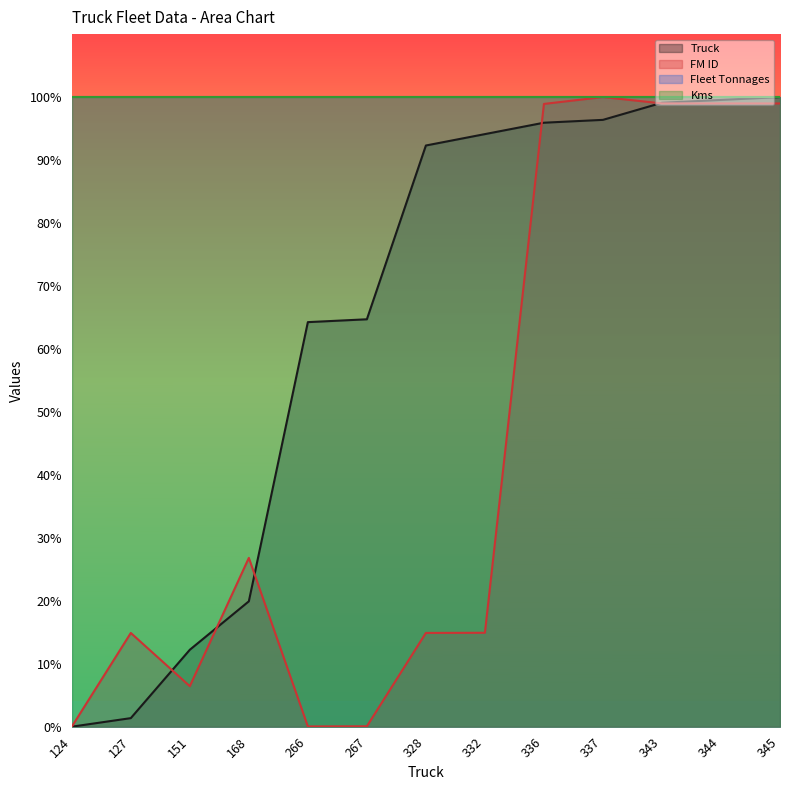

Reading right to left, transcribe all the data shown in this chart.

Truck: 345=100.0	344=99.5	343=99.1	337=96.4	336=95.9	332=94.1	328=92.3	267=64.7	266=64.3	168=19.9	151=12.2	127=1.4	124=0.0
FM ID: 345=99.0	344=99.0	343=99.0	337=100.0	336=98.9	332=14.9	328=14.9	267=0.1	266=0.0	168=26.8	151=6.4	127=14.9	124=0.0